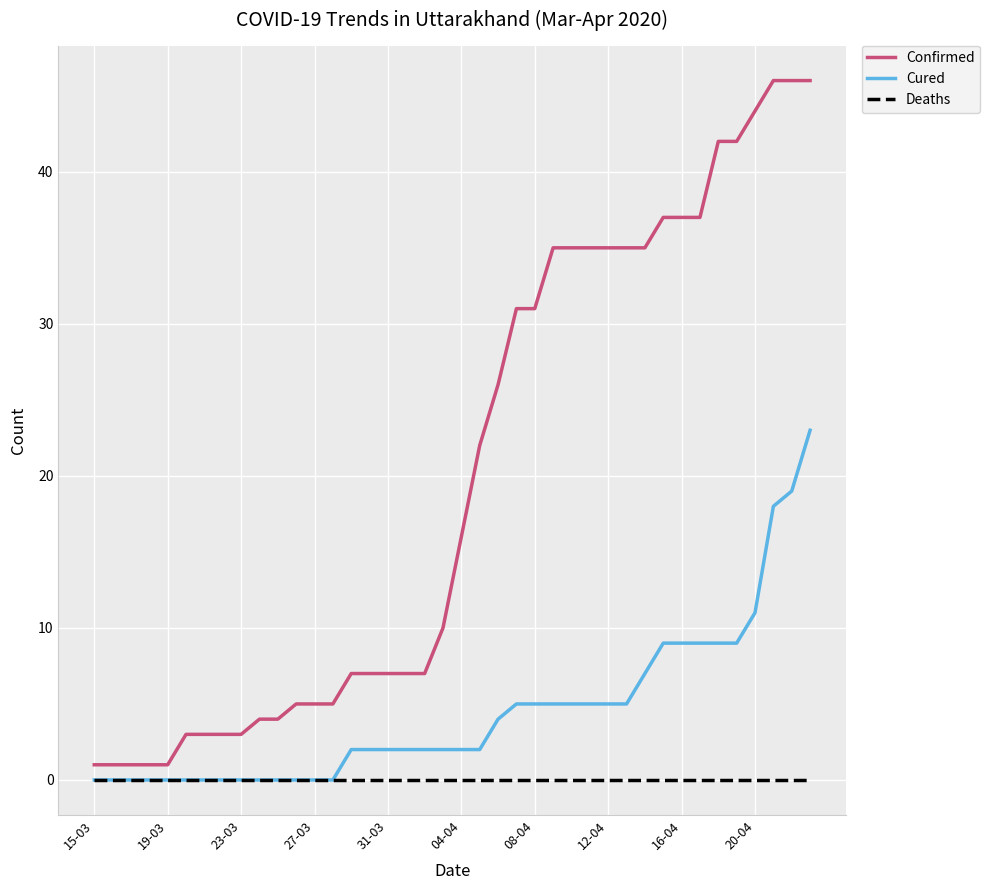

Which series has the largest total across all categories?

Confirmed